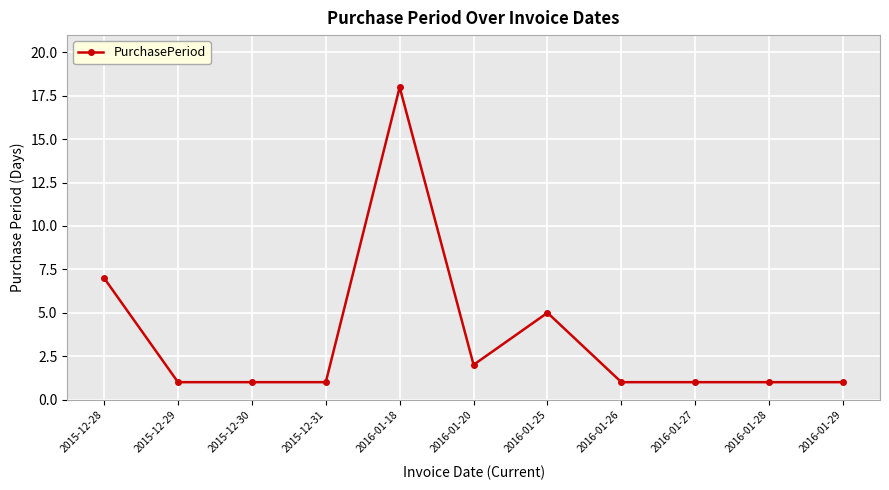

Is it true that the value at 2016-01-28 is 0?

False